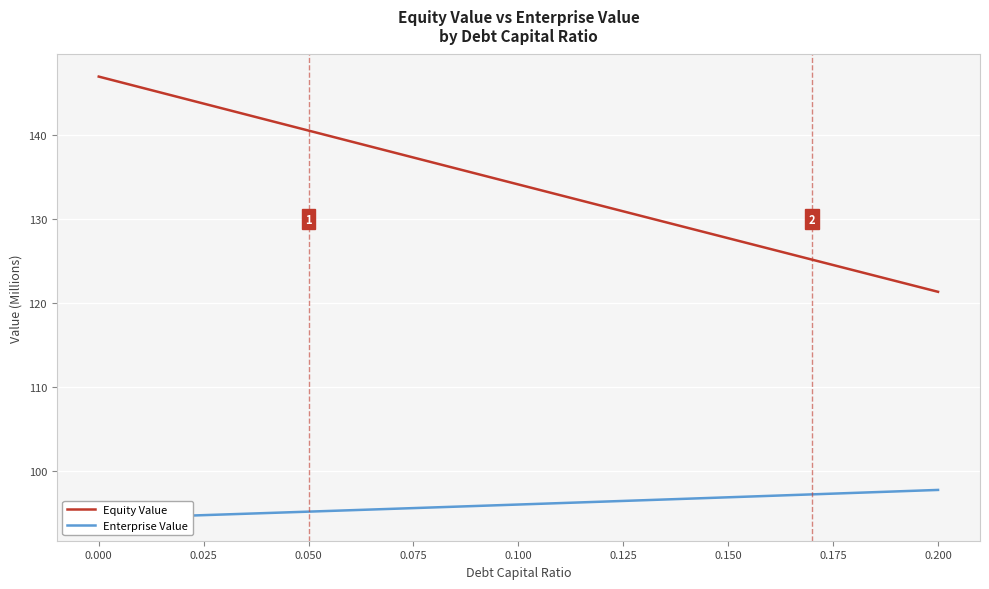

What is the minimum value for Equity Value?

121.3